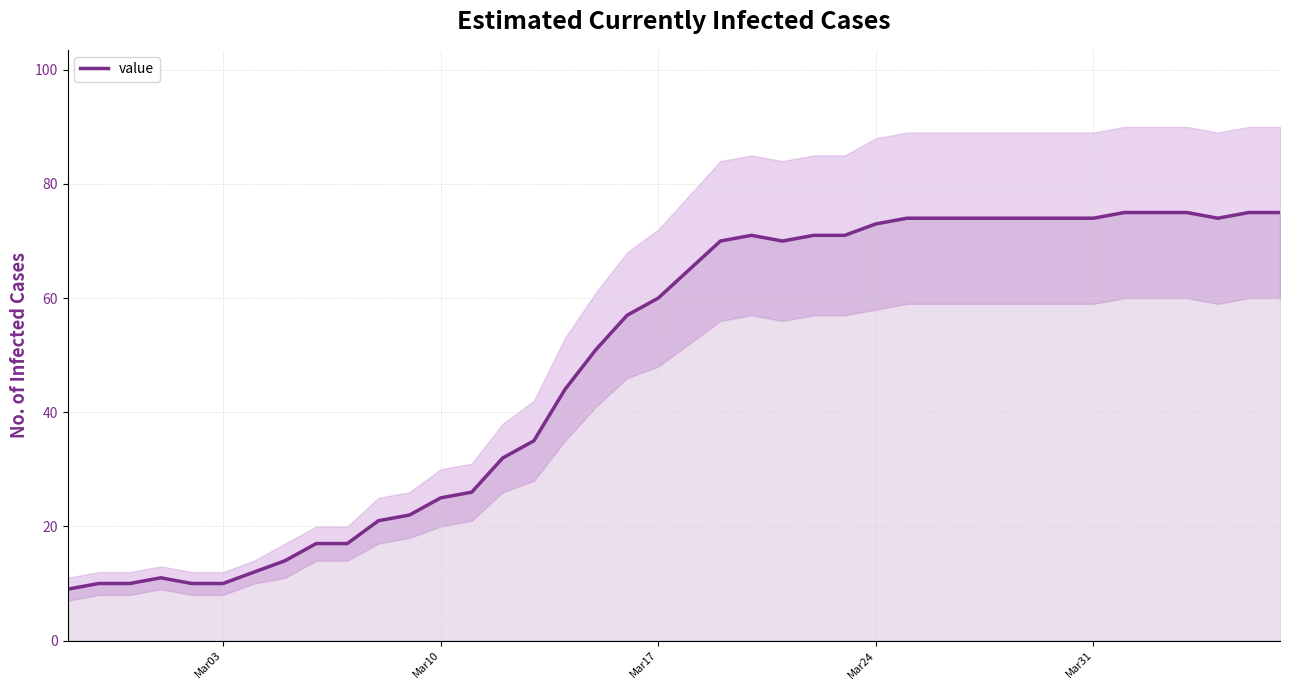

How many values exceed 65?

19